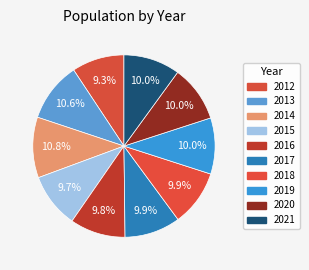

How many segments does this pie chart have?

10